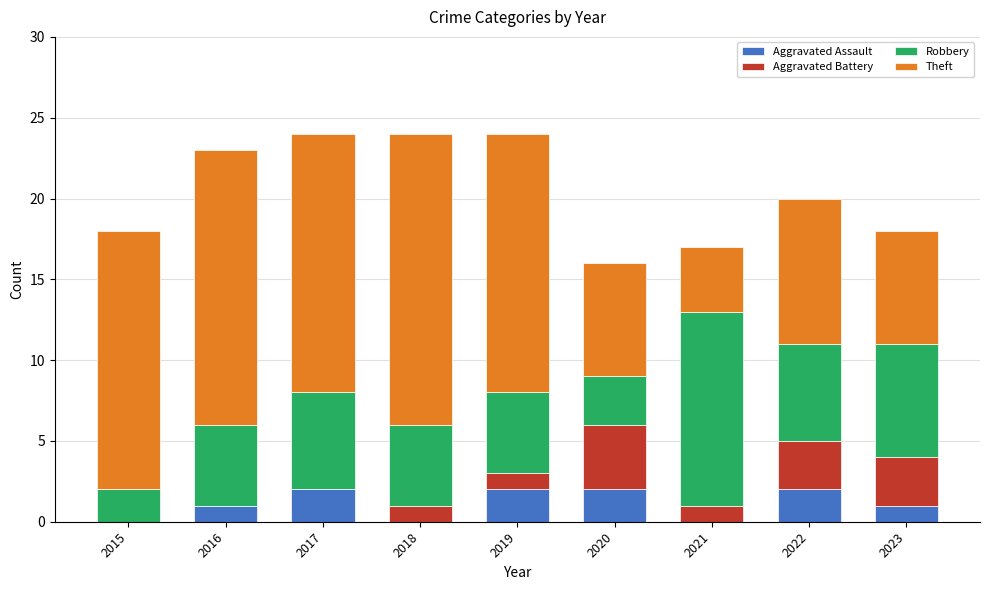

The Aggravated Assault series shows 2 at 2022. True or false?

True